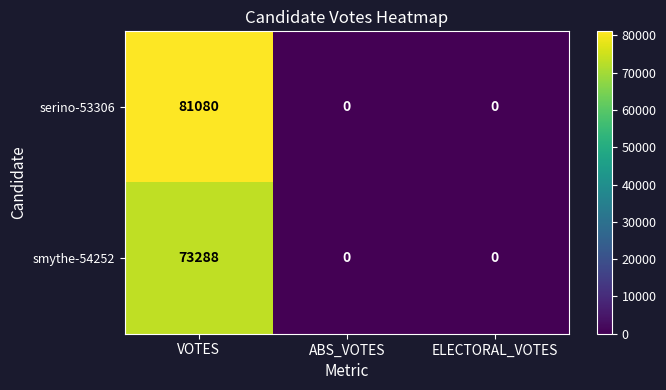

What is the difference between the maximum and second lowest values in the smythe-54252 series?

73288